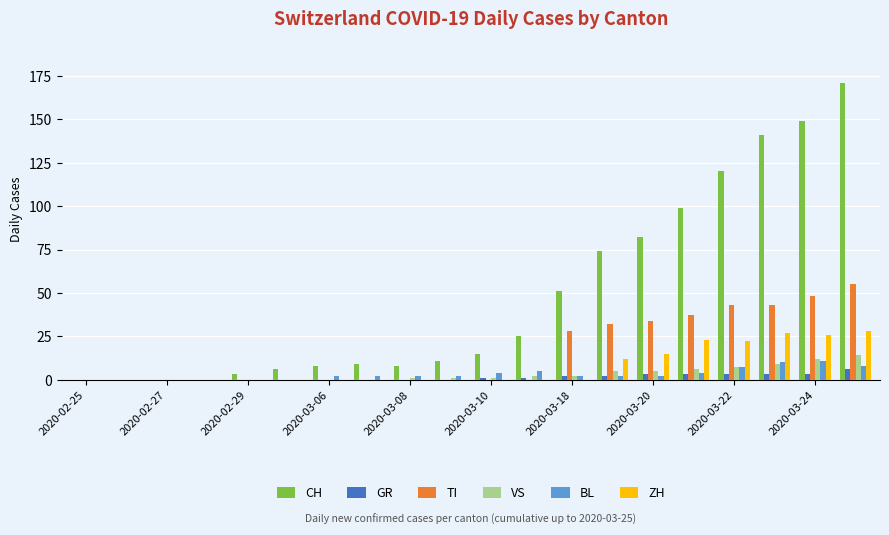

What is the sum of all CH values?

972